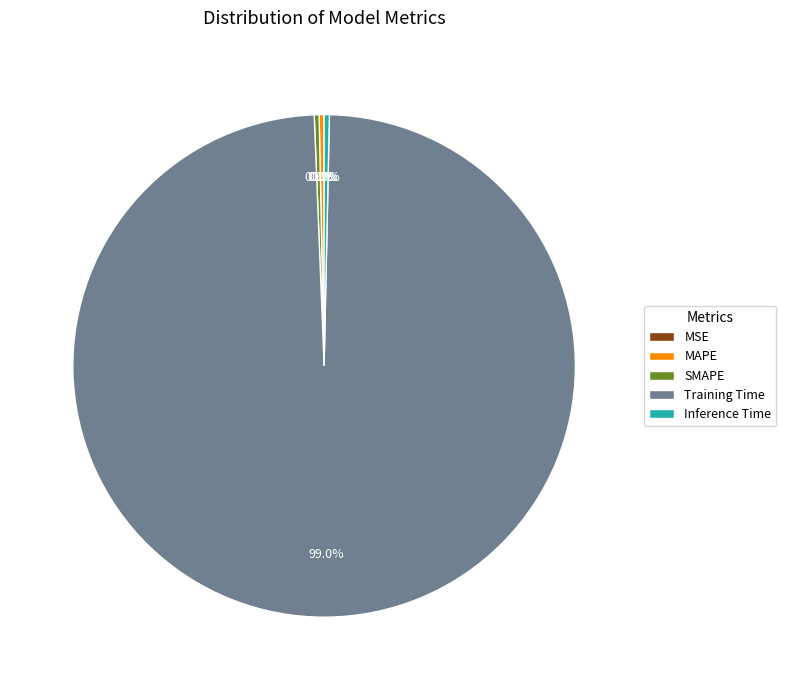

To the nearest percent, what is the difference between the largest and smallest slice percentages?

99%